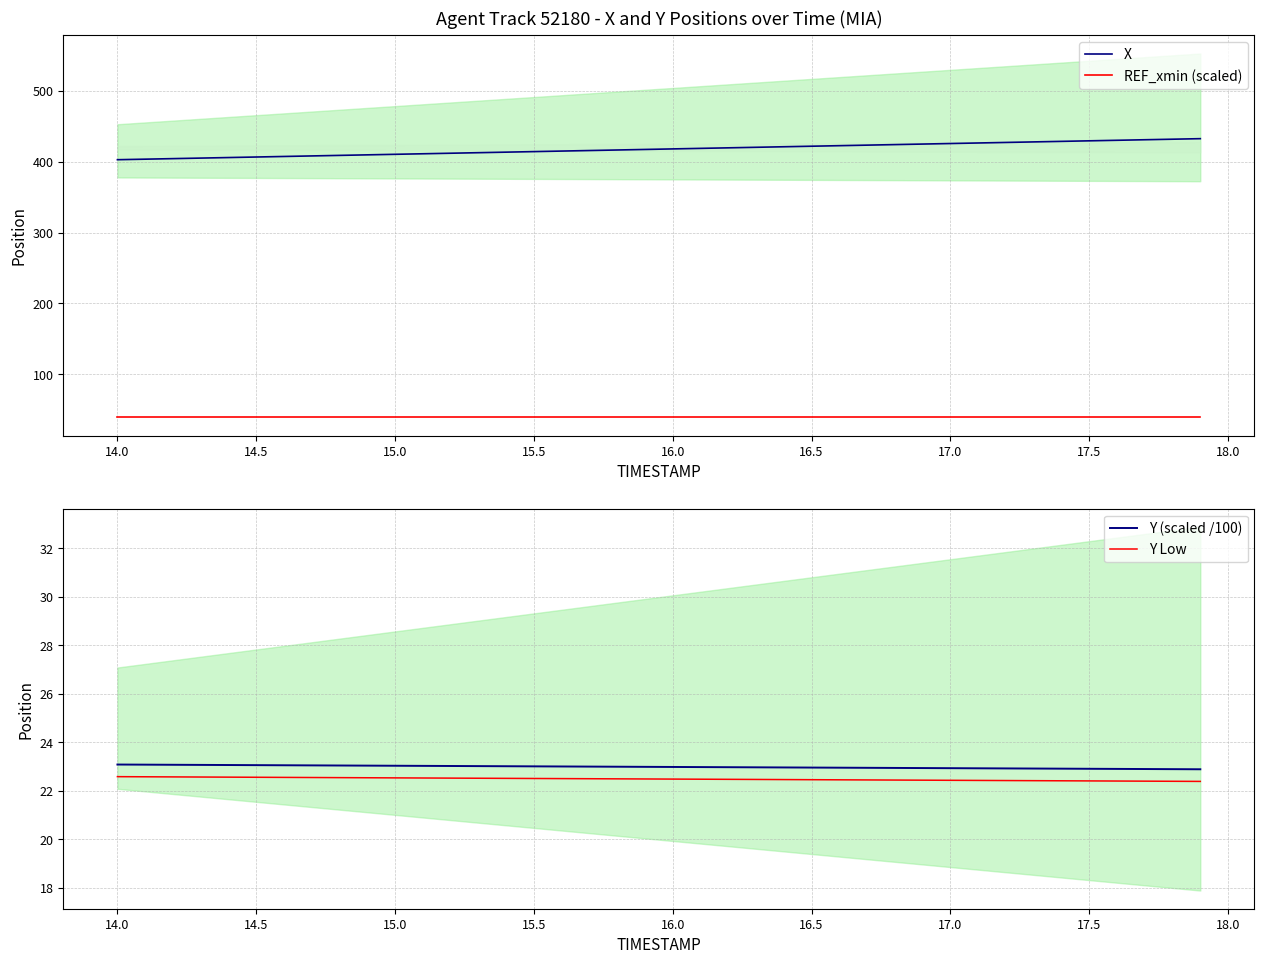

The Y (scaled /100) series shows 23.0 at 16.5. True or false?

True